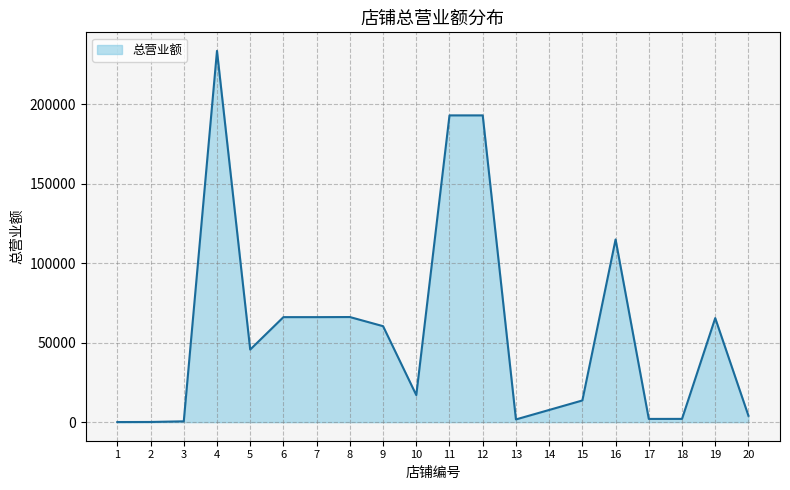

What is the difference between the second highest and second lowest values?

193012.7